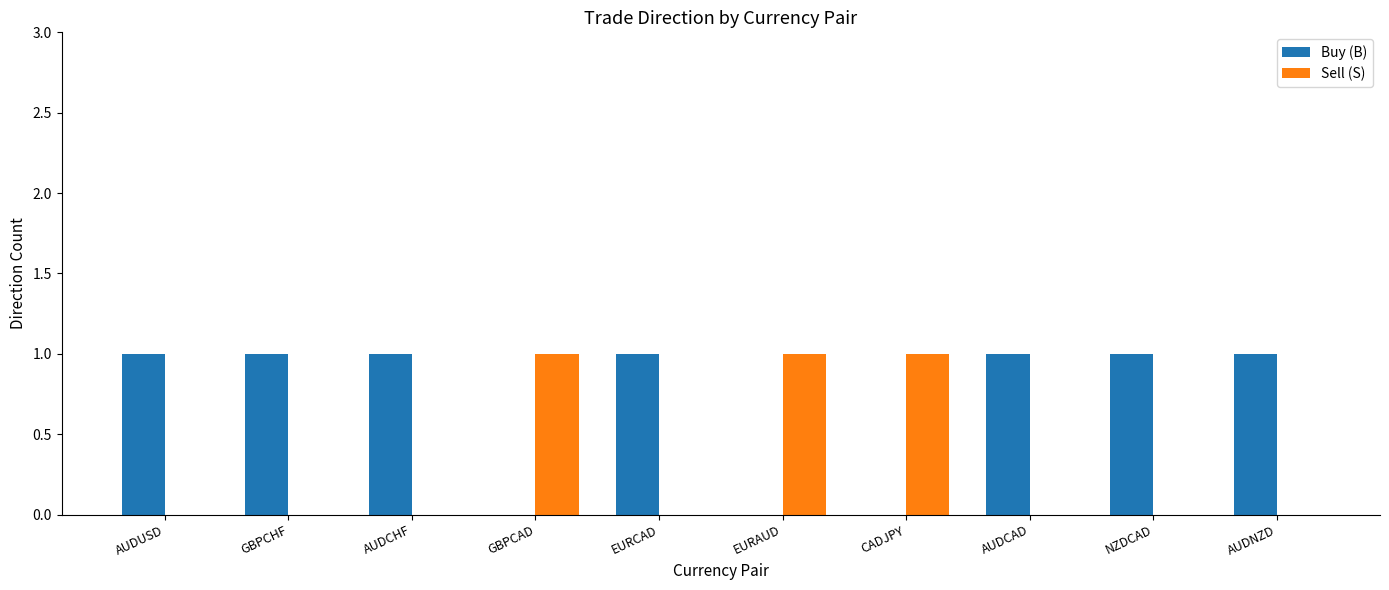

Which series has the largest total across all categories?

Buy (B)